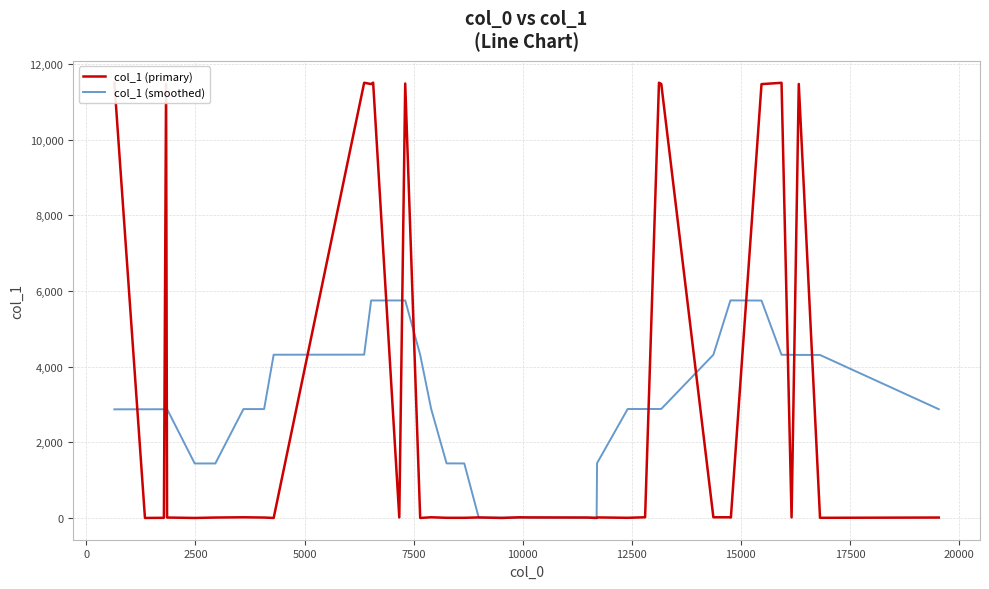

List the series in order of their peak value, highest first.

col_1 (primary), col_1 (smoothed)